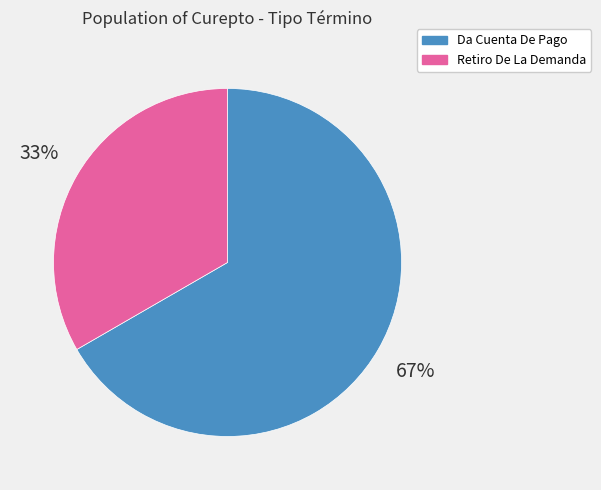

Do Retiro De La Demanda and Da Cuenta De Pago together represent more than half of the pie?

Yes